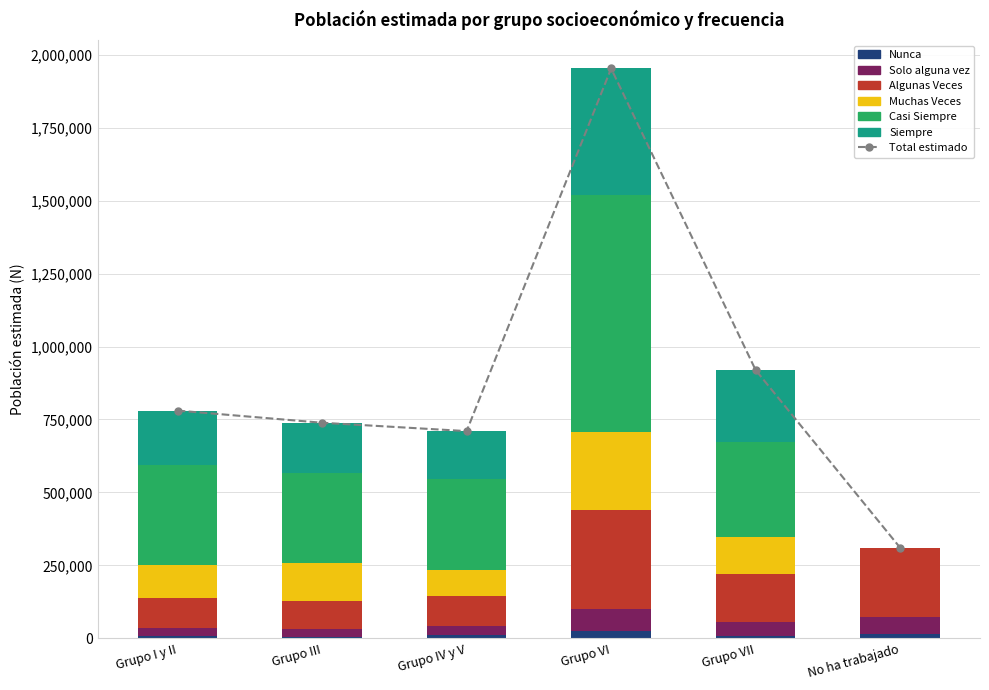

Is the value of Muchas Veces at Grupo VII greater than the value of Algunas Veces at Grupo I y II?

Yes